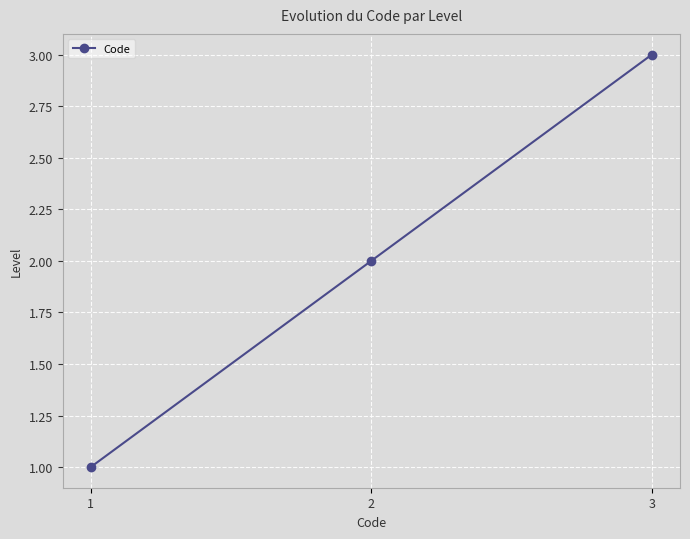

List the labels in order of value, smallest first.

1, 2, 3